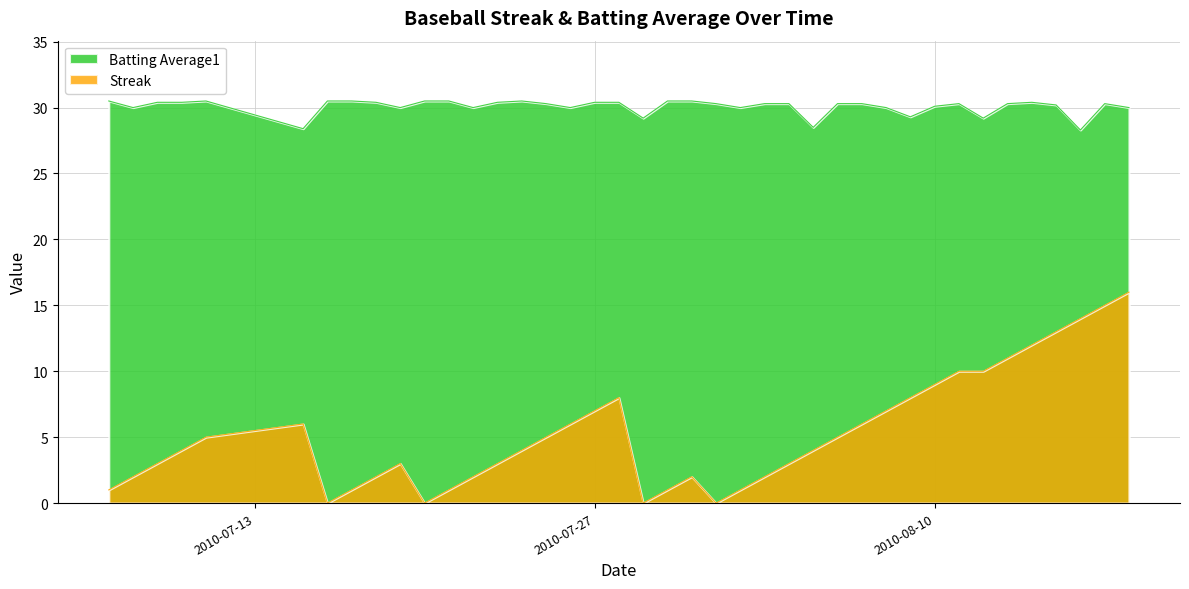

The Batting Average1 series shows 30.1 at 2010-08-10. True or false?

True